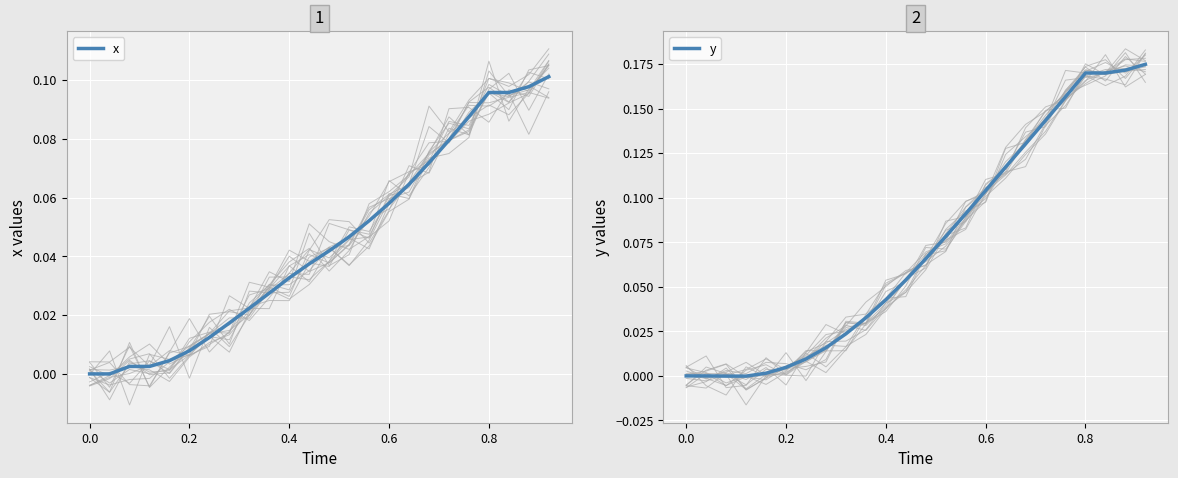

Which series has the largest total across all categories?

y